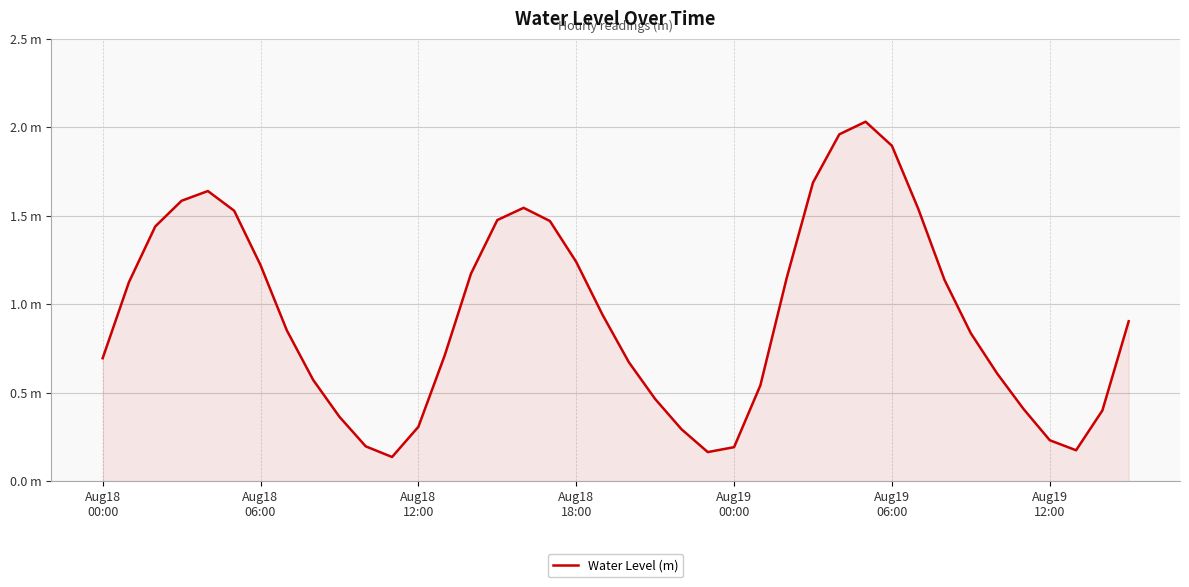

Rank the categories by value from lowest to highest.

11, 23, 37, 24, 10, 36, 22, 12, 9, 38, 35, 21, 25, 8, 34, 20, Aug18
00:00, 13, 33, 7, 39, 19, Aug18
06:00, 32, 26, 14, Aug19
12:00, 18, Aug18
12:00, 17, 15, Aug19
06:00, 31, 16, Aug18
18:00, Aug19
00:00, 27, 30, 28, 29